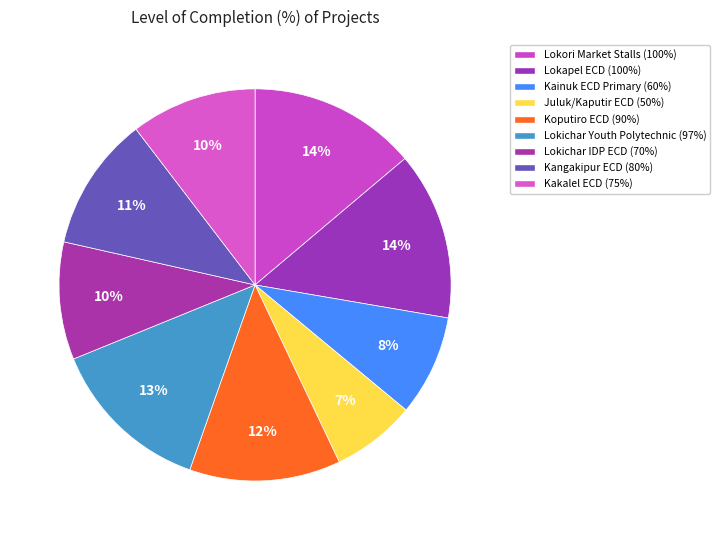

How many segments does this pie chart have?

9